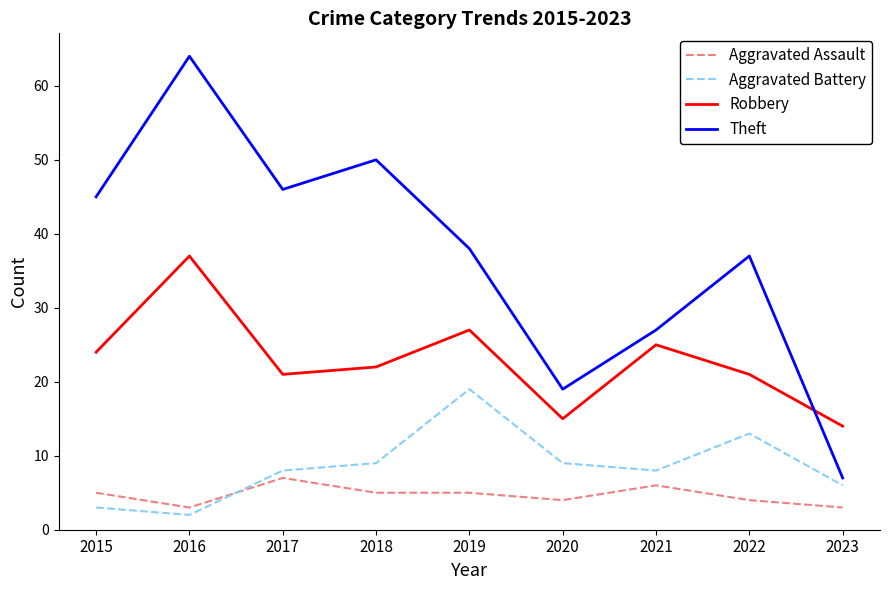

How many lines are shown in the chart?

4